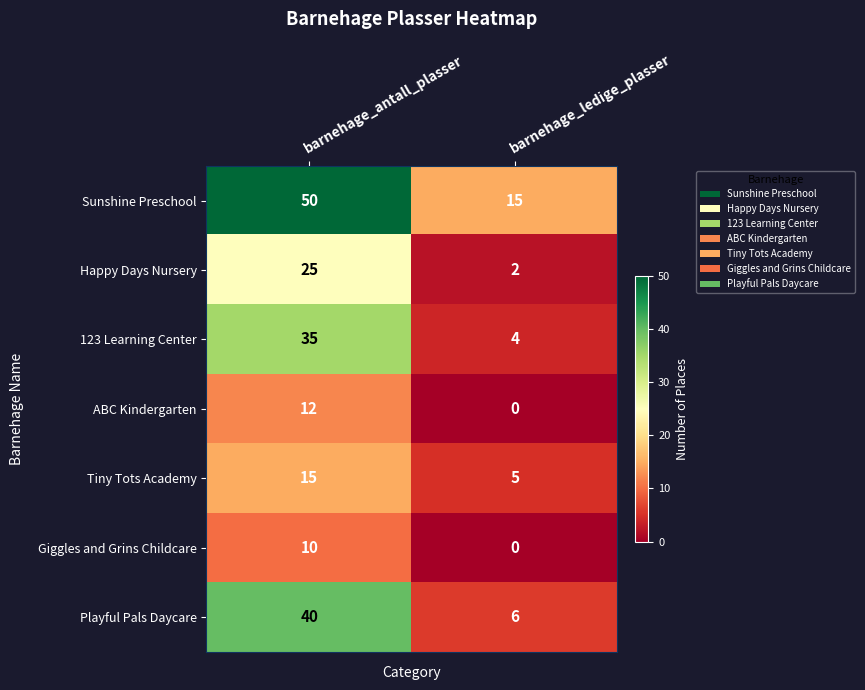

What is the sum of all Happy Days Nursery values?

27